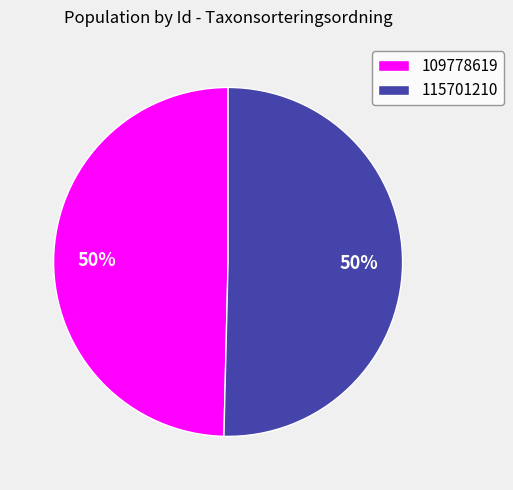

What is the smallest slice in the pie chart?

109778619